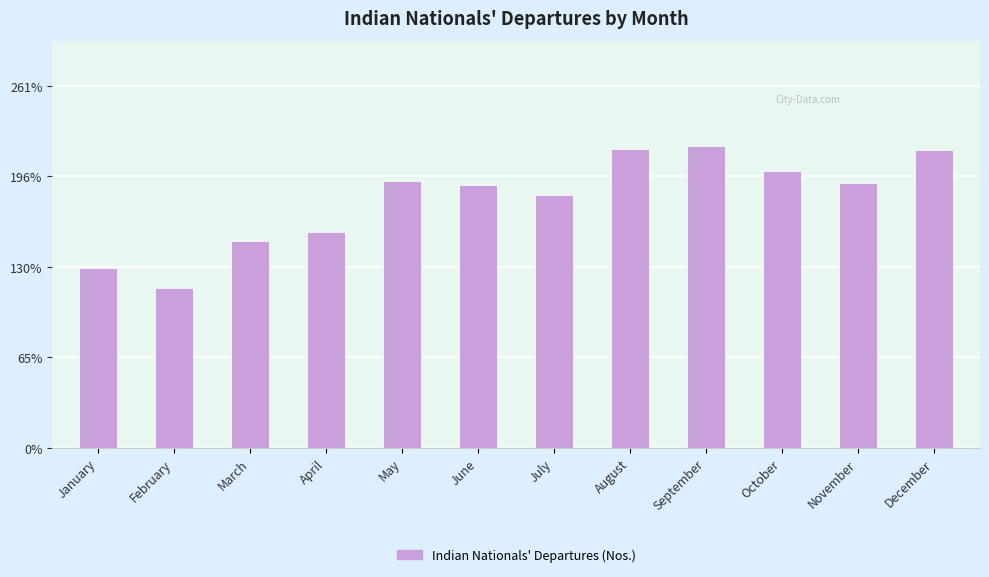

Which category has the highest value across all series?

September